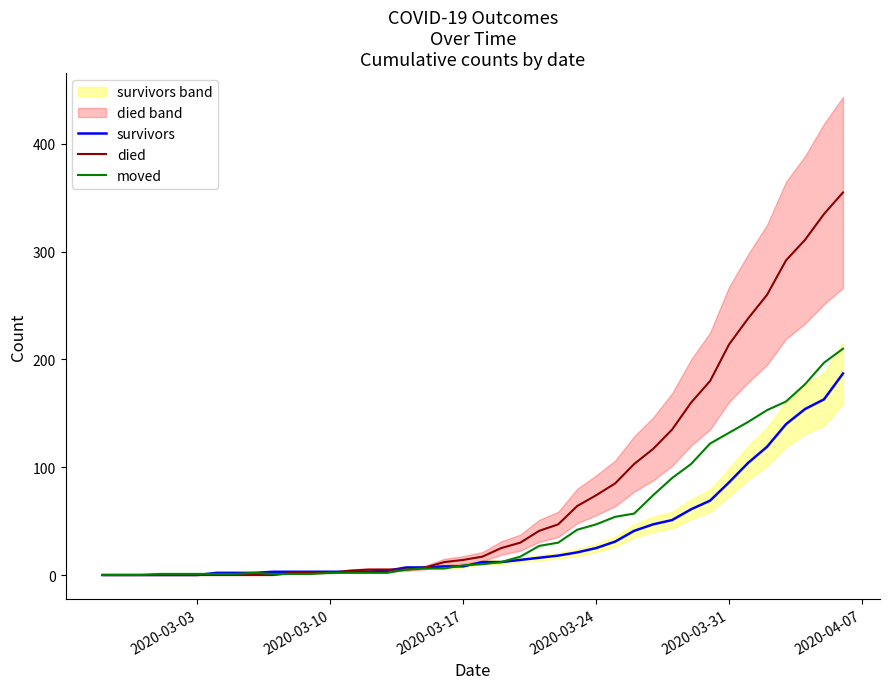

The survivors series shows 3 at 7. True or false?

False